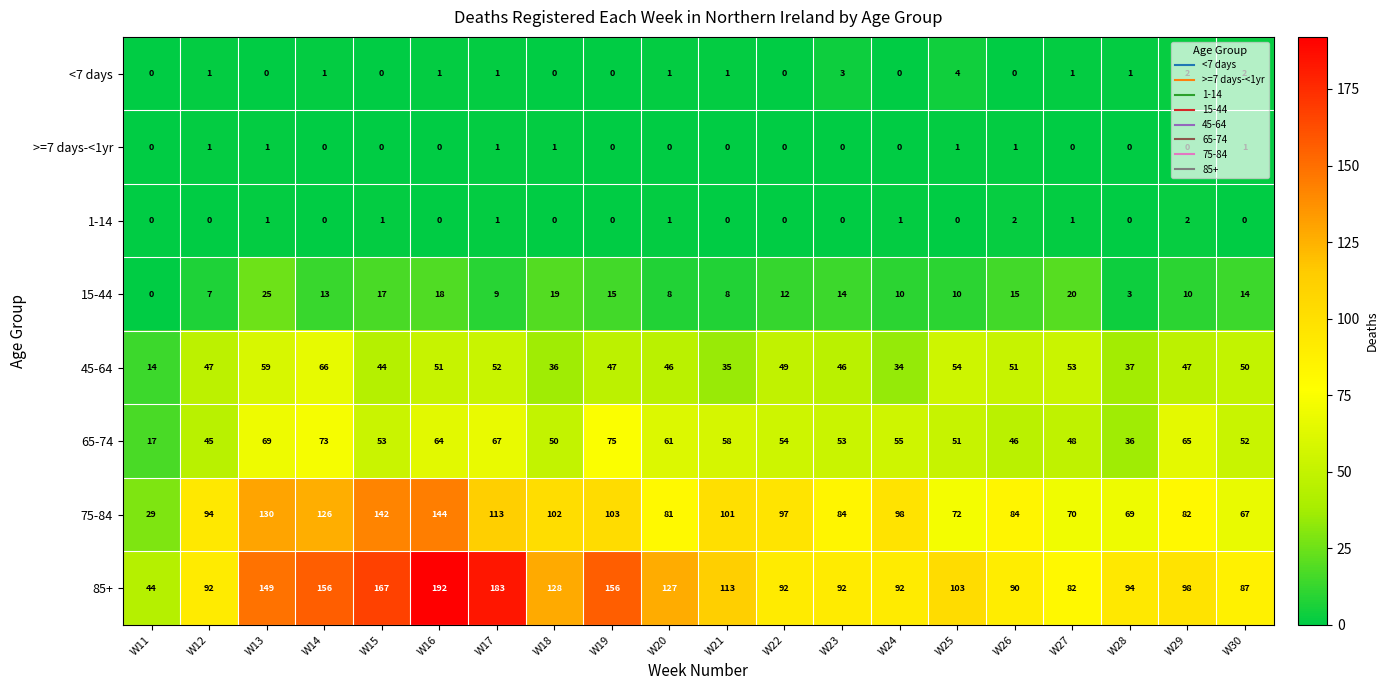

Count the 1-14 values in the range 0 to 1.

18